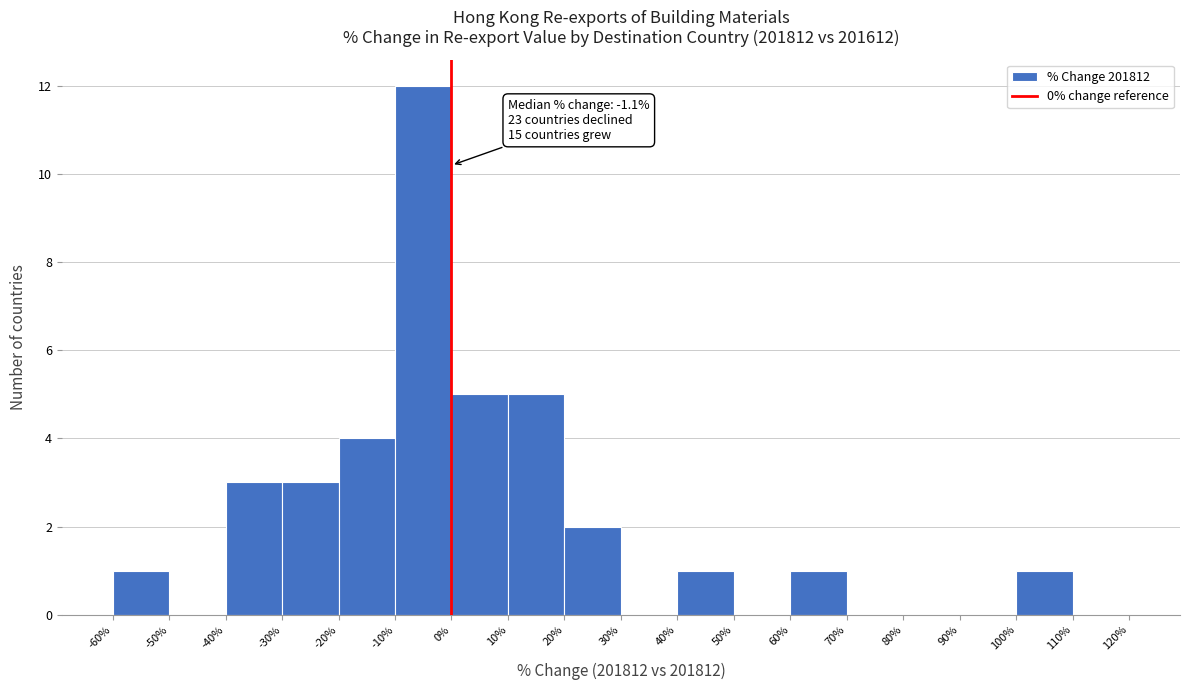

Over which range of the x-axis is the bar tallest?

-10% to 0%